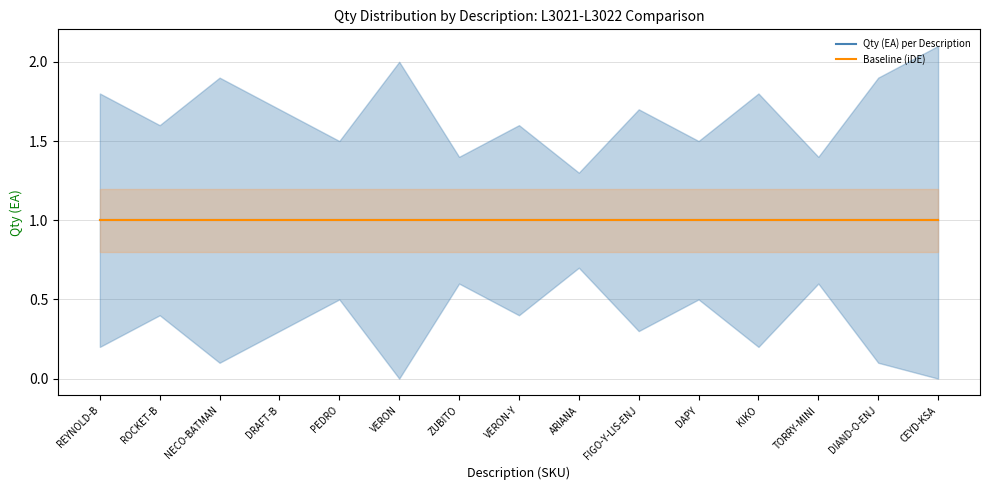

What is the approximate value of Qty Upper at FIGO-Y-LIS-ENJ?

1.7